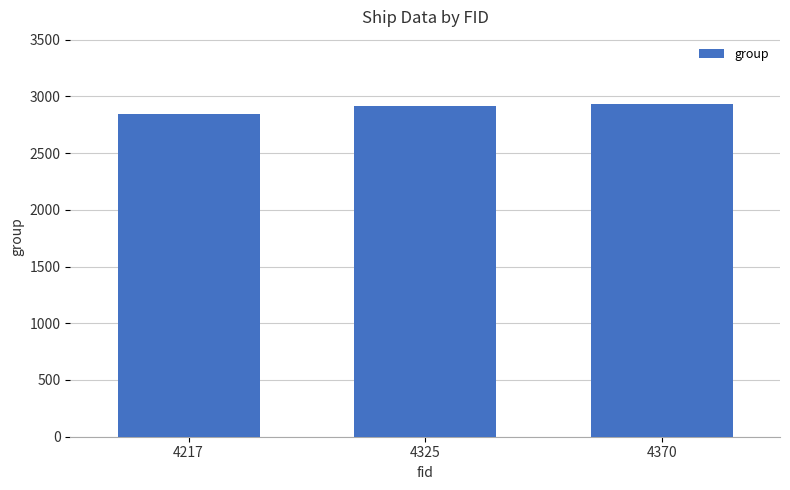

What is the value of the 1st bar from the left?

2841